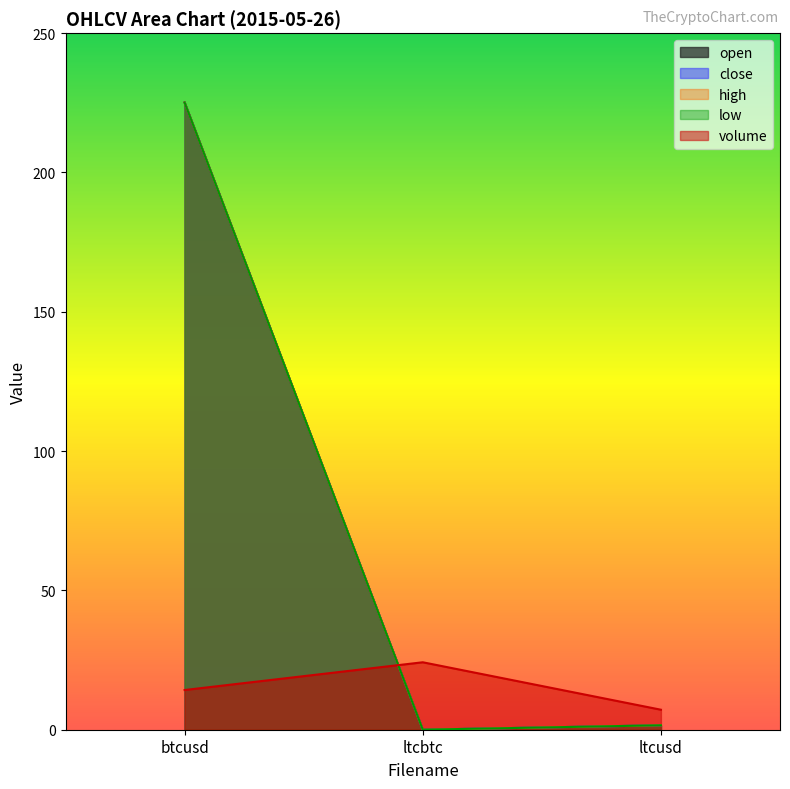

What is the sum of the close values at ltcusd and ltcbtc?

1.6